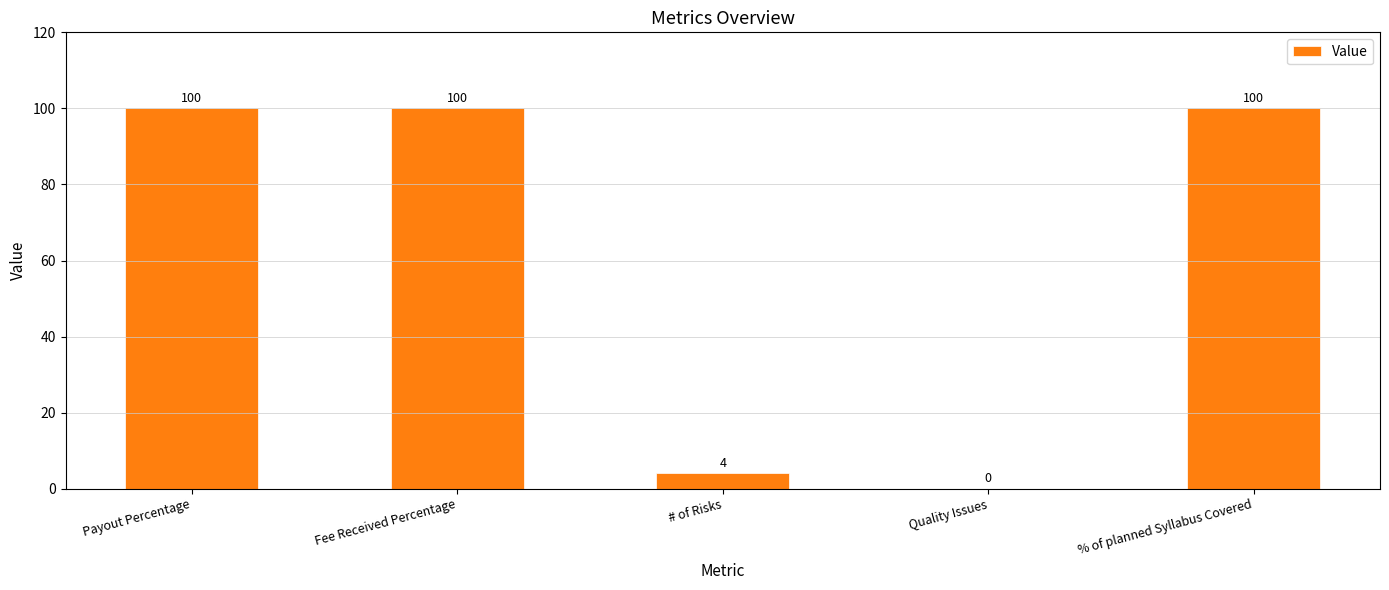

Read the value at % of planned Syllabus Covered, to the nearest 10.

100